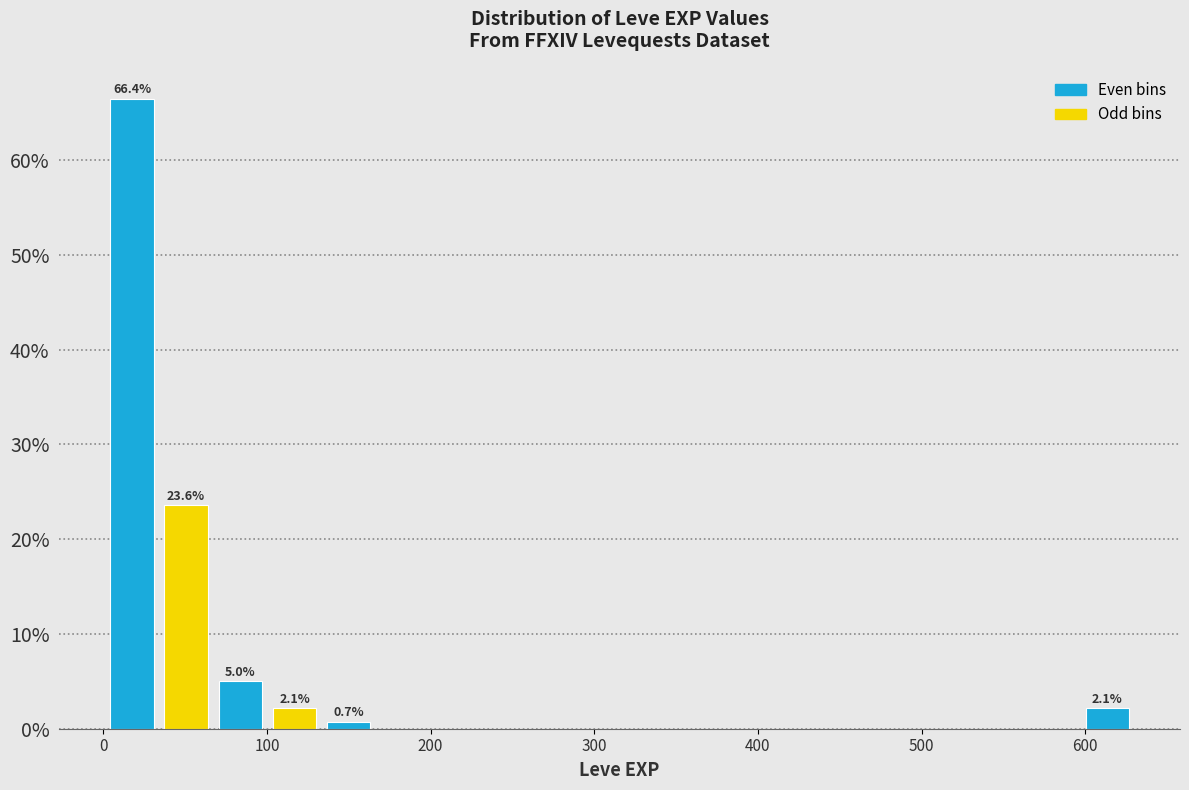

Around what value on the x-axis is the tallest bar? Give the approximate position of its centre, as read against the axis.

20